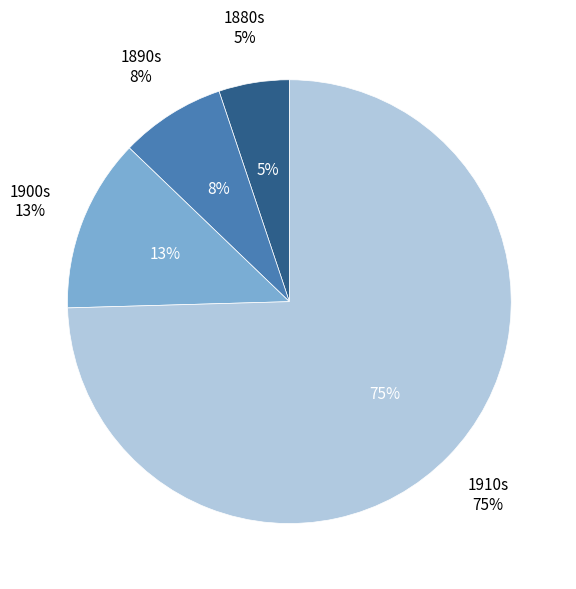

Is it true that 1880-1889 is 1% of the pie?

False